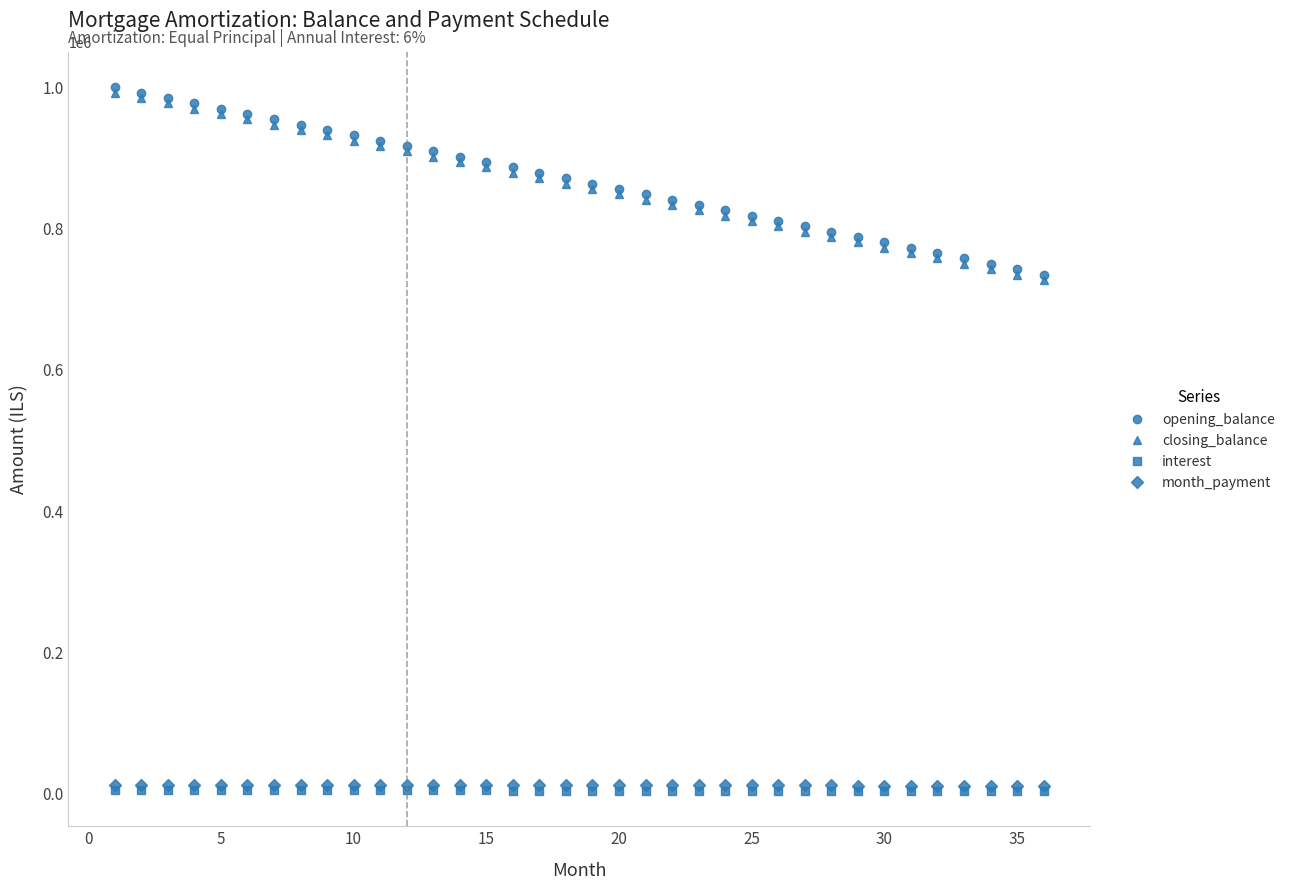

What is the difference between the maximum and minimum values in the month_payment series?

1325.8